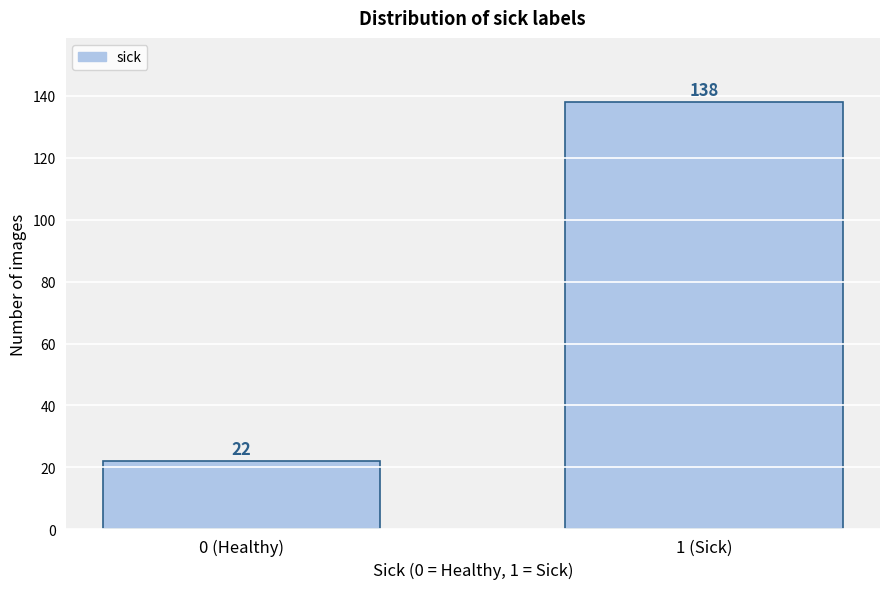

Reading left to right, what are all the values shown in this chart?

0 (Healthy)=22	1 (Sick)=138